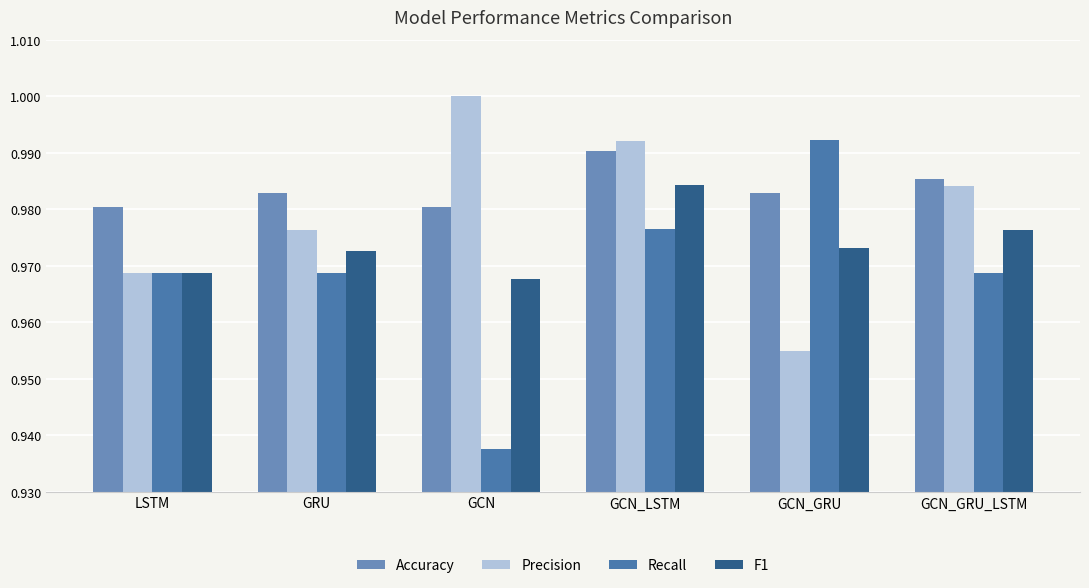

At which label does Recall reach its minimum?

GCN